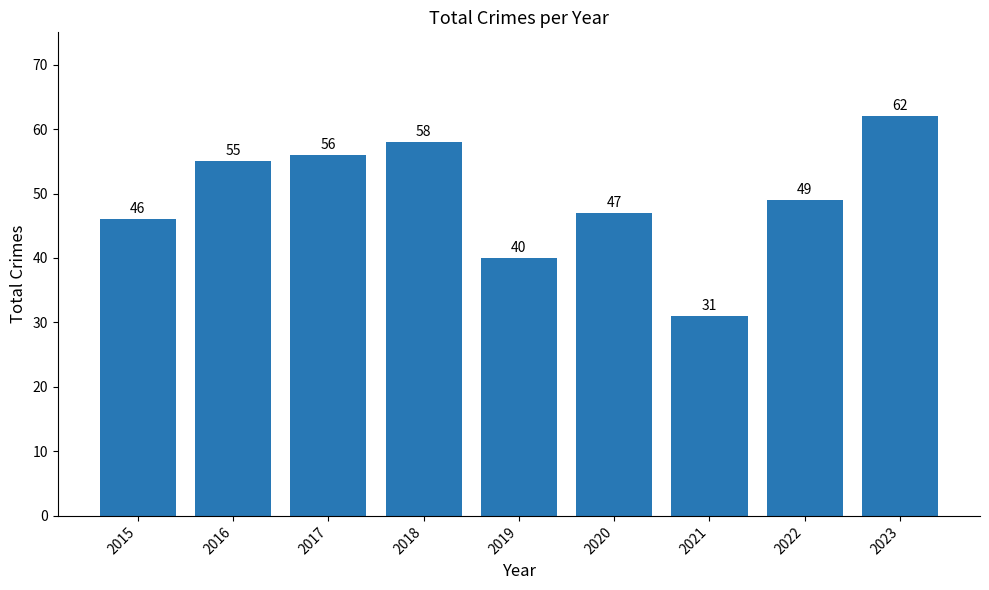

What is the change in value from 2022 to 2023?

+13